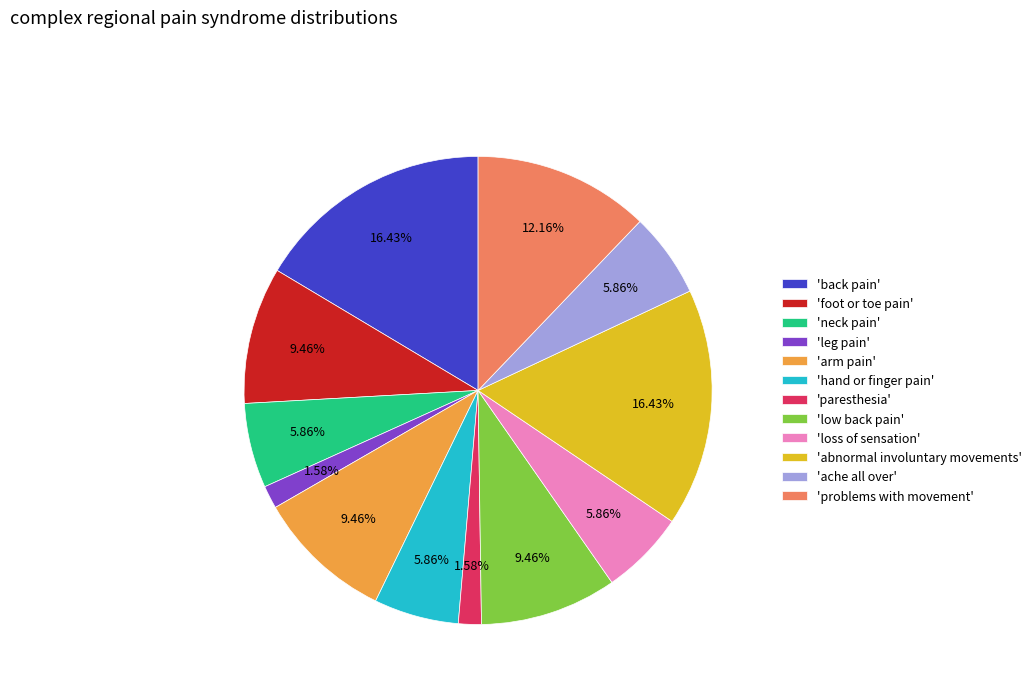

How many slices are in this pie chart?

12